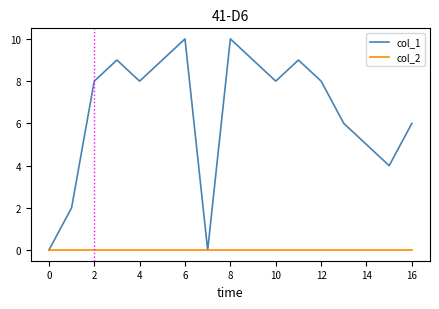

Reading left to right, list all the values displayed in this chart.

col_1: 0	2	8	9	8	9	10	0	10	9	8	9	8	6	5	4	6
col_2: 0	0	0	0	0	0	0	0	0	0	0	0	0	0	0	0	0